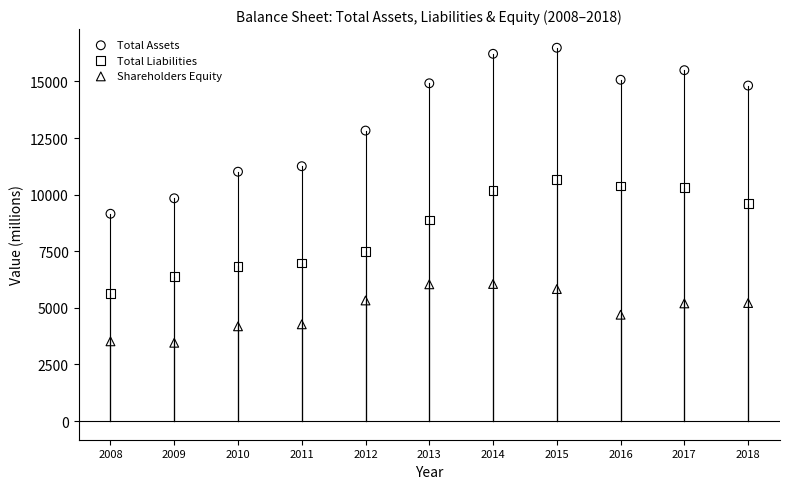

Across all data points, what is the range of X values (max minus min)?

10